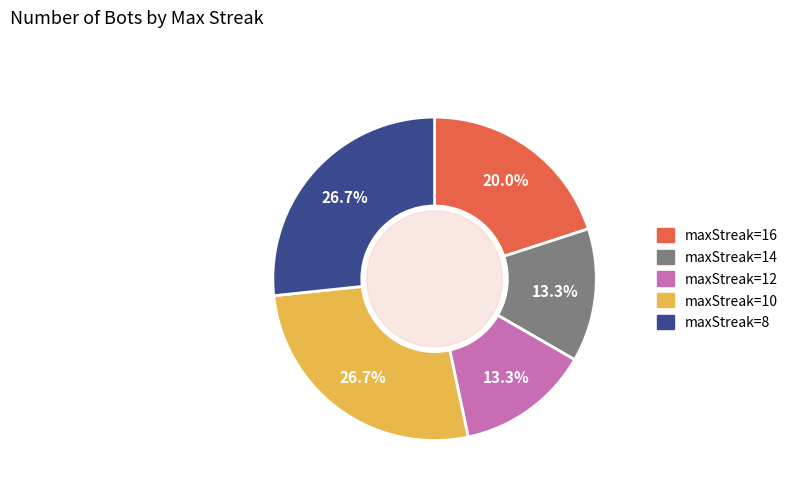

Is there any slice that represents more than half of the pie?

No